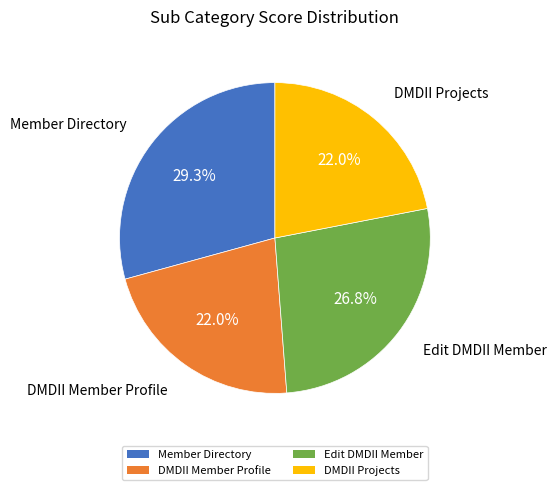

What percentage is NOT represented by Edit DMDII Member?

73.2%